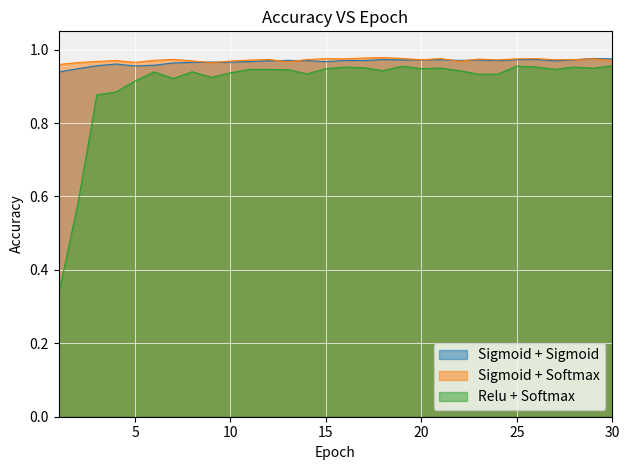

Which has a higher value, 30 or 16?

30